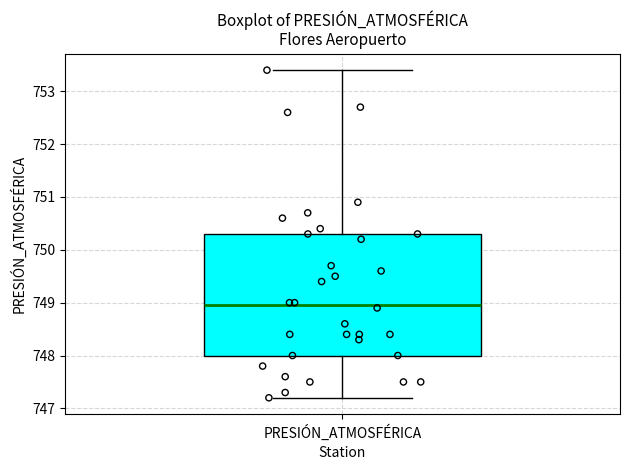

Read this box plot against the y-axis: the position of the median line, the range covered by the box, and the ends of both whiskers. The values are not printed on the chart, so give them approximately, as read against the axis.

median 749.0, box 748.0 to 750.3, whiskers 747.2 to 753.4